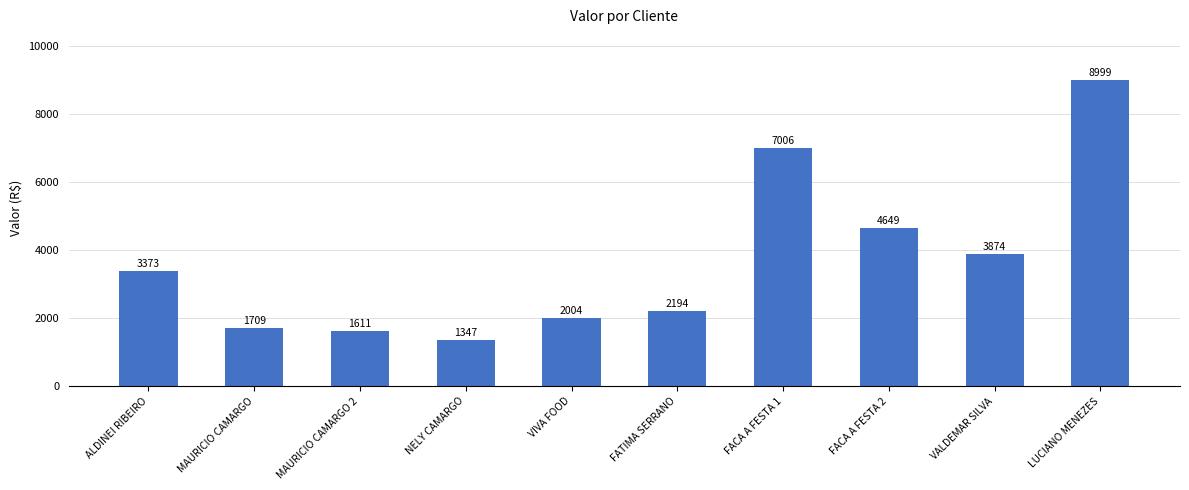

What is the label of the 7th bar from the right?

NELY CAMARGO